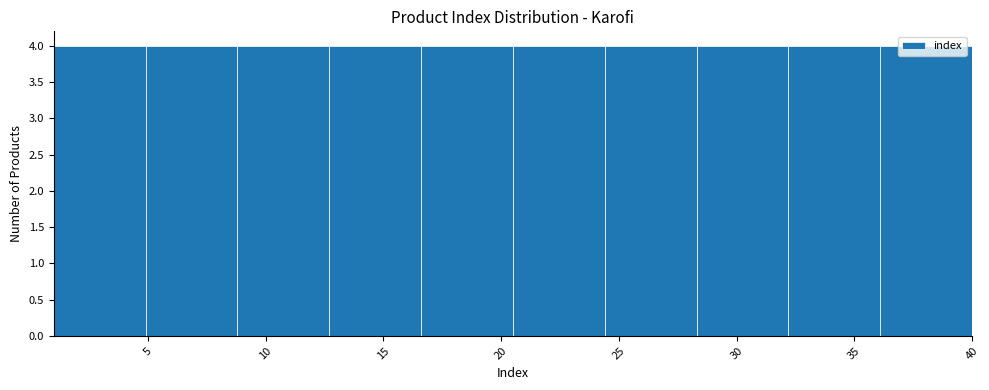

Reading left to right, transcribe this chart: for each bar, give the range it covers on the x-axis and its height. Neither the bar edges nor the heights are printed on the chart, so give them approximately, as read against the axes.

1.0 to 4.9: 4
4.9 to 8.8: 4
8.8 to 12.7: 4
12.7 to 16.6: 4
16.6 to 20.5: 4
20.5 to 24.4: 4
24.4 to 28.3: 4
28.3 to 32.2: 4
32.2 to 36.1: 4
36.1 to 40.0: 4